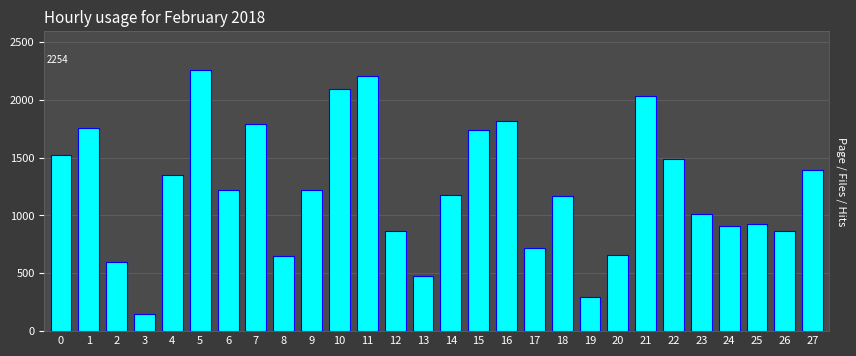

How many data points are less than 1216?

14